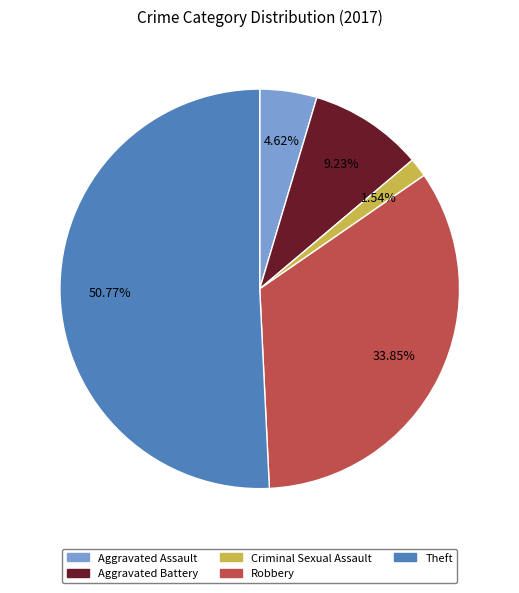

To the nearest percent, what is the average slice percentage?

20%